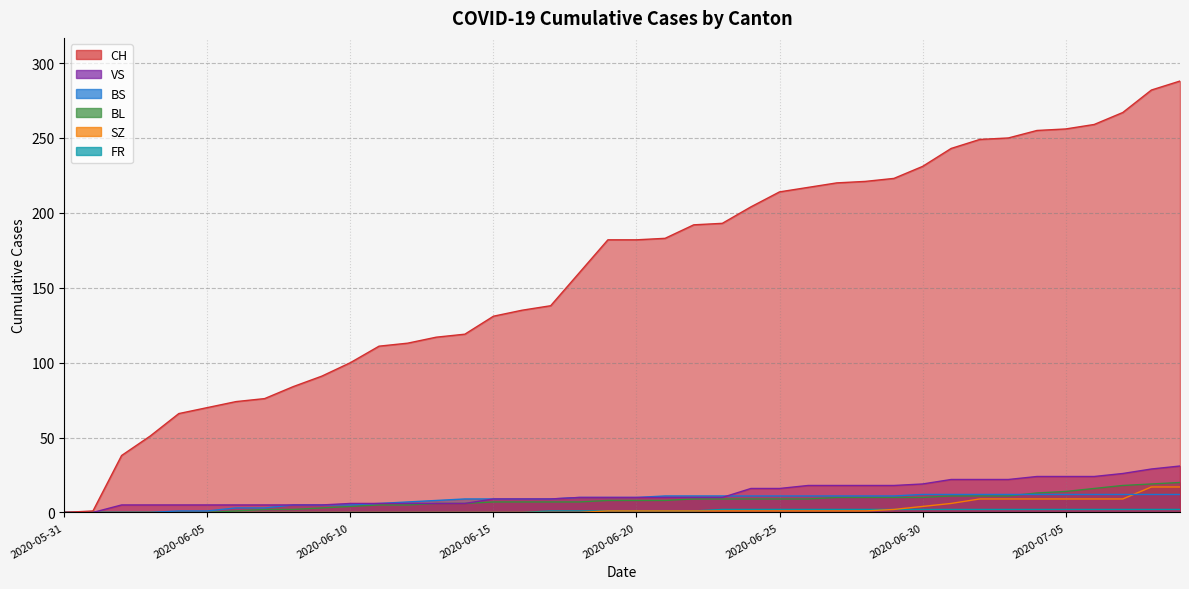

At which category is the sum across all series the highest?

2020-07-09